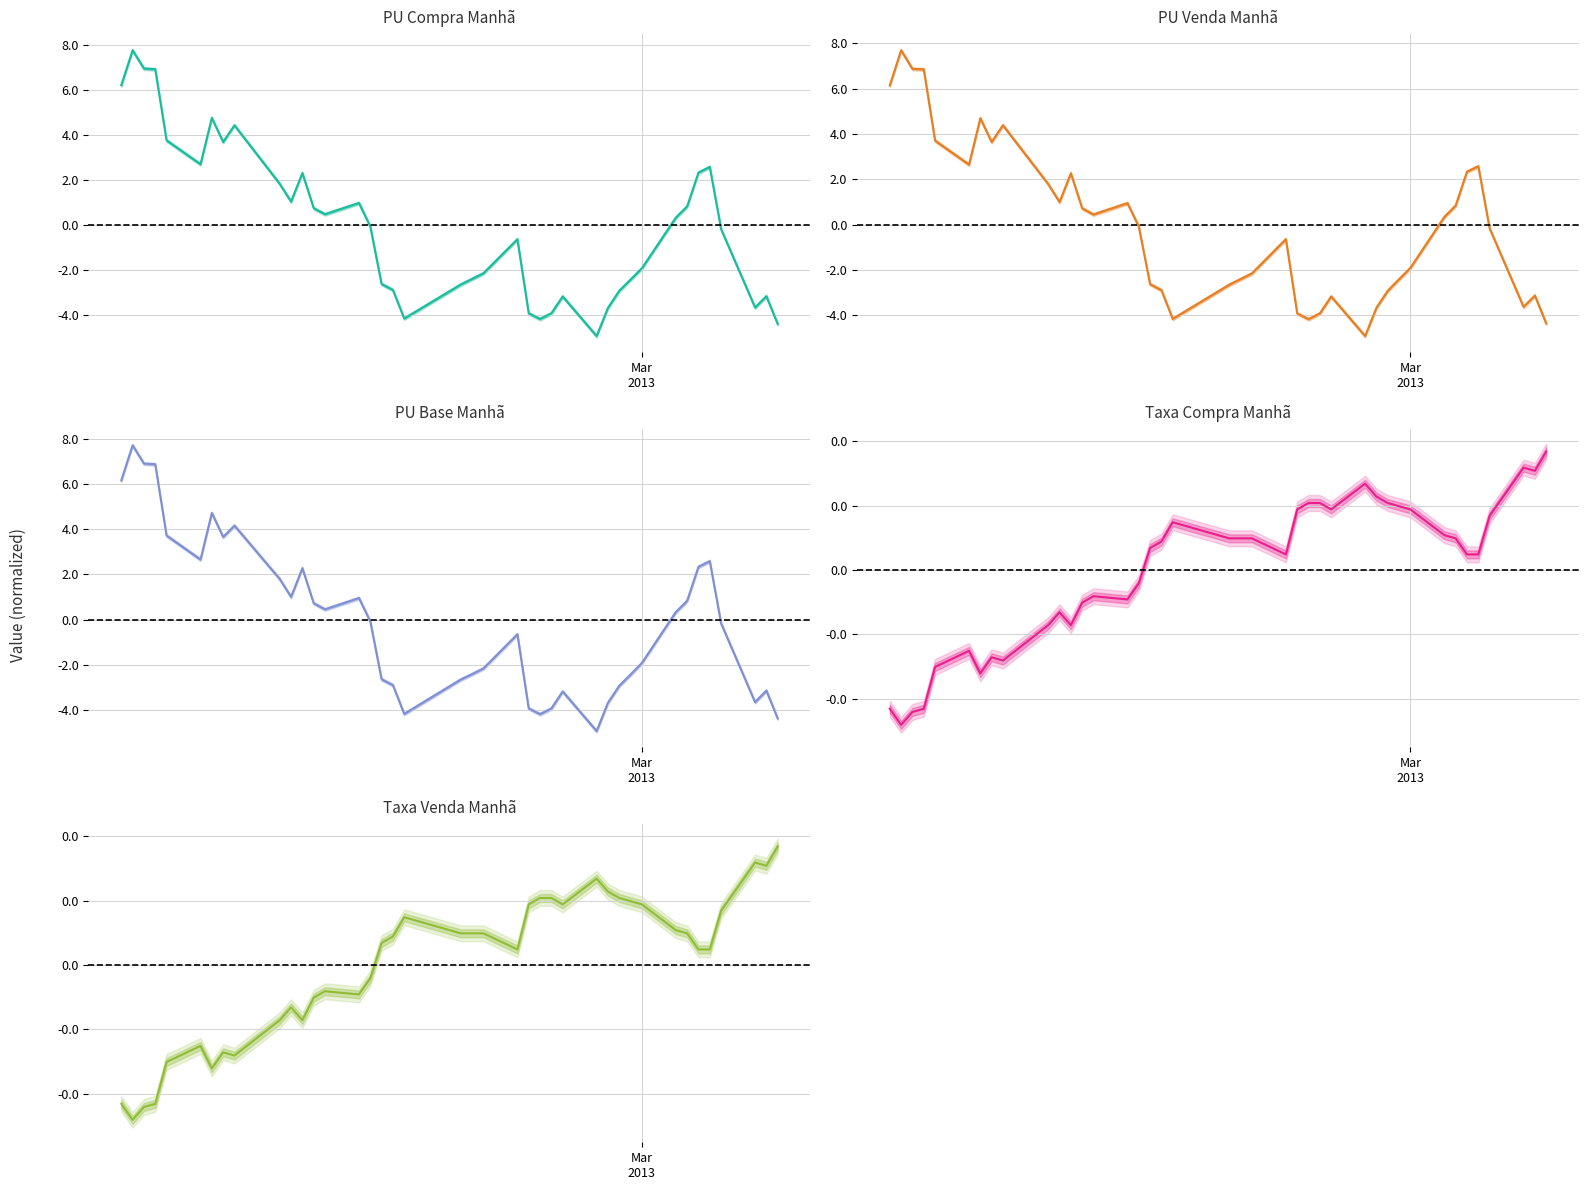

How many positive values does the PU_compra_manha series have?

19